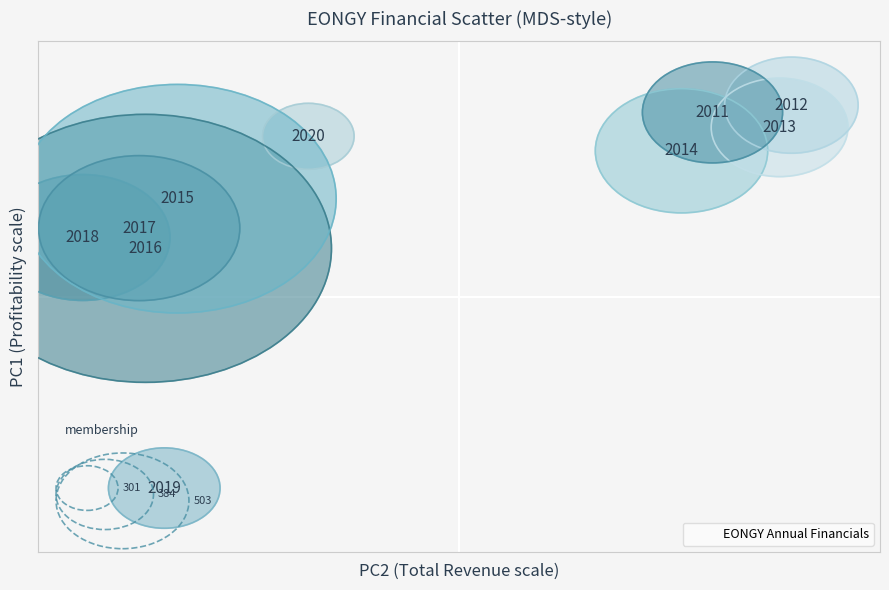

What is the range of Y values (max minus min)?

6.0